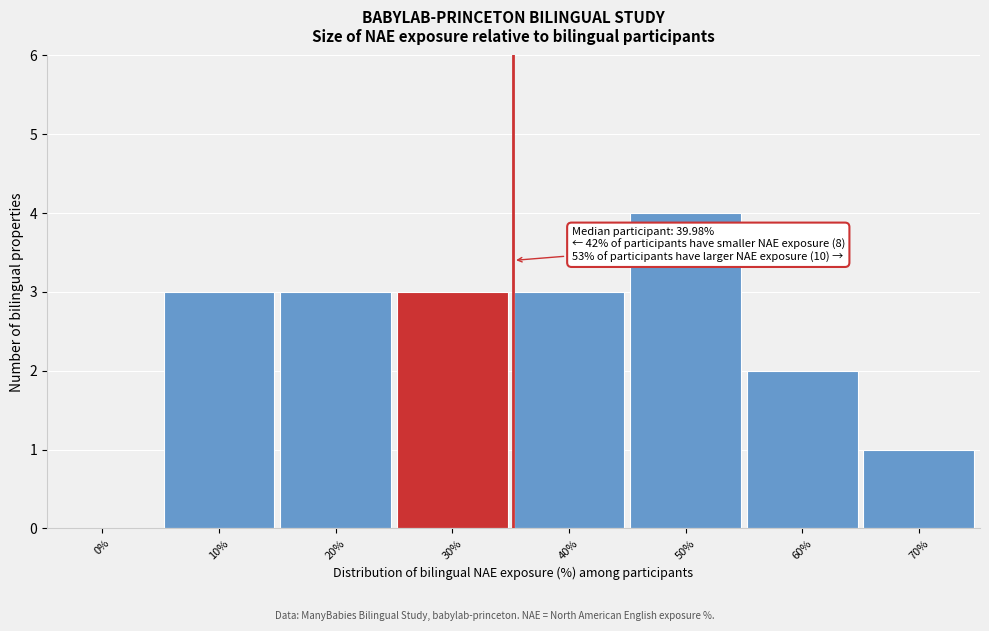

Reading left to right, list all the values displayed in this chart.

0%=0	10%=3	20%=3	30%=3	40%=3	50%=4	60%=2	70%=1